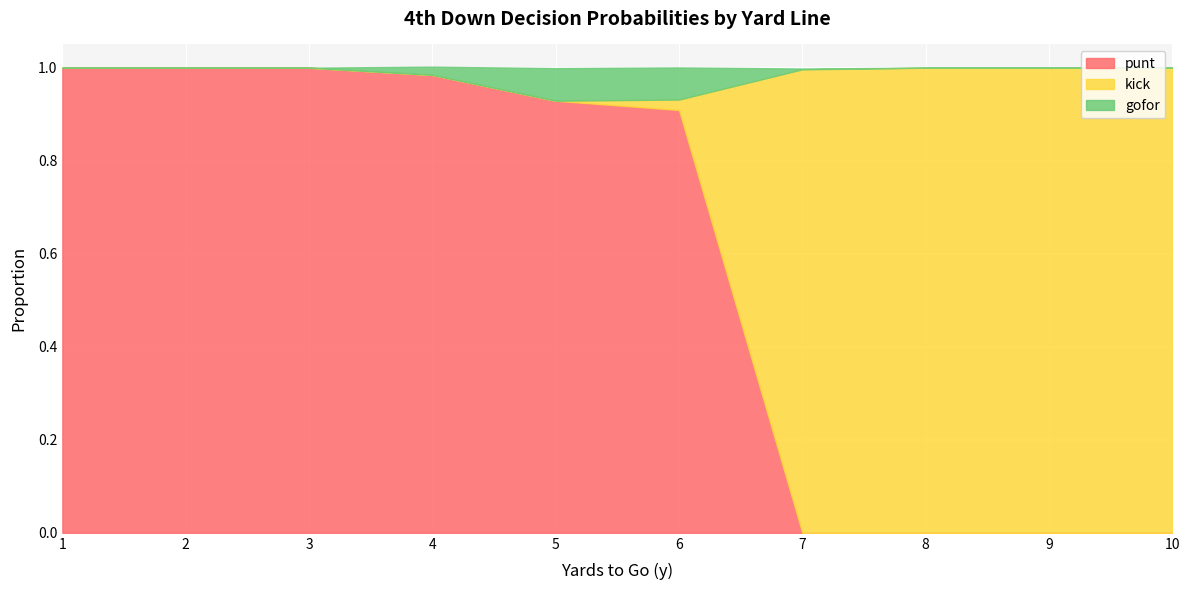

Which category has the highest value in the gofor series?

5